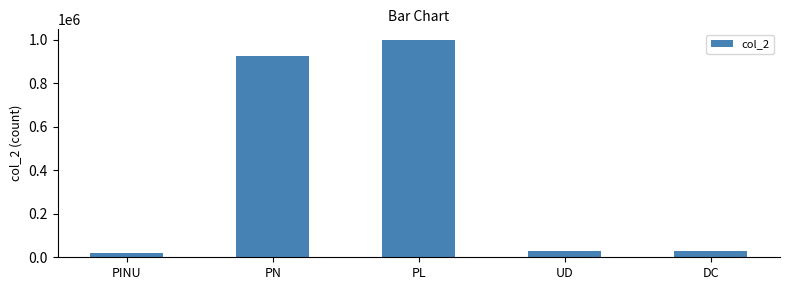

True or false: the data shows 29754 at UD.

True